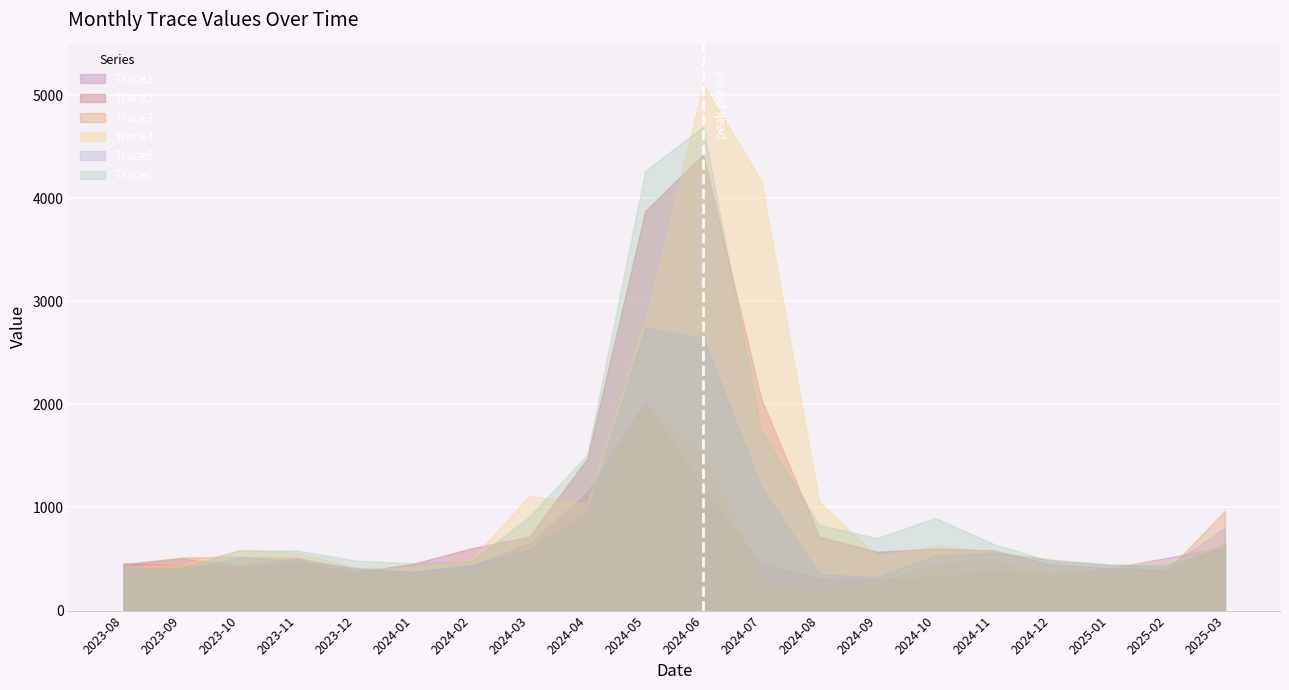

Where is Trace3 nearest to the value 1101?

2025-03